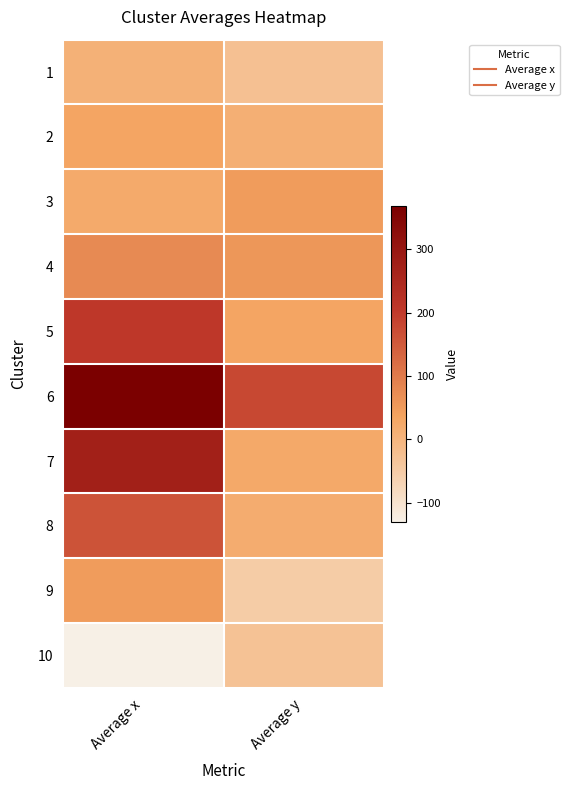

Rank the series by their maximum value, from highest to lowest.

6, 7, 5, 8, 4, 9, 3, 2, 1, 10